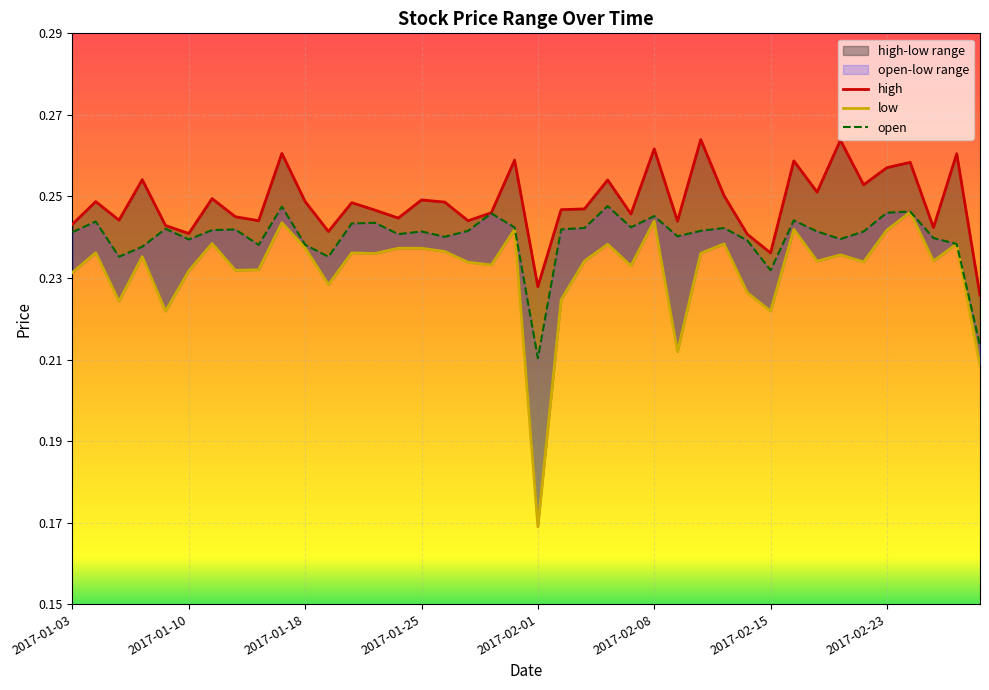

Rank the series at 2017-01-13 from highest to lowest value.

high, open, low